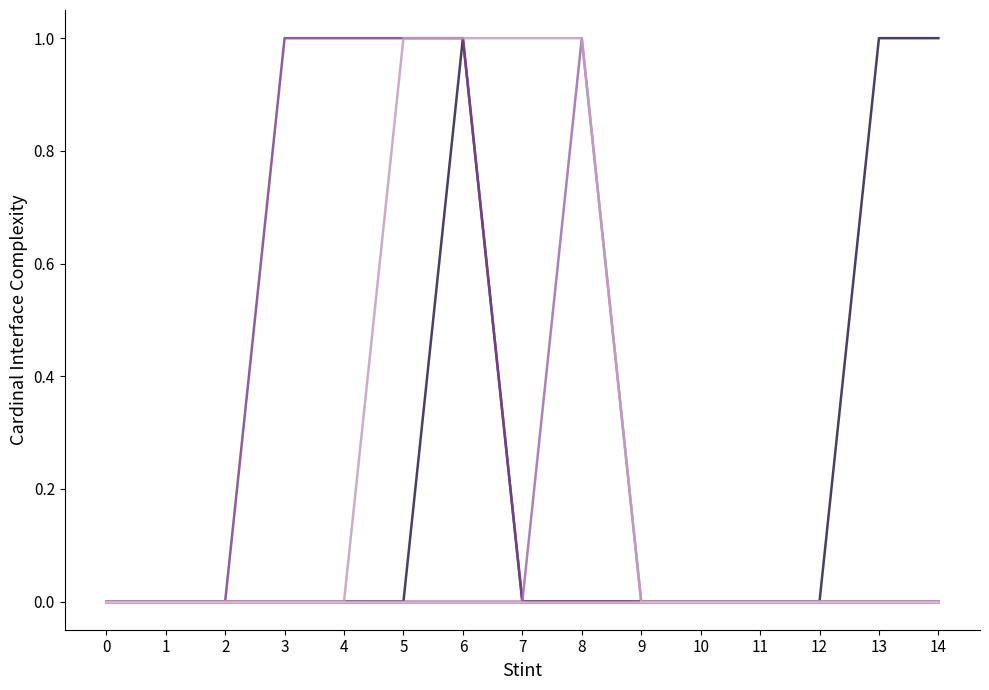

Is this an area chart (filled region under the line)?

No